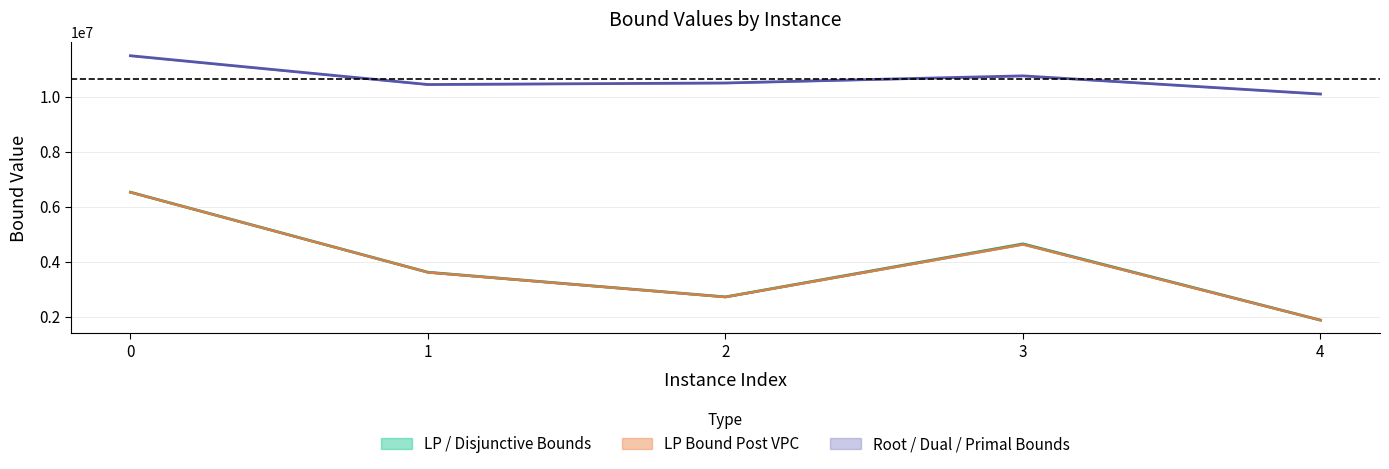

What is the total value across all series at 4?

13835025.6